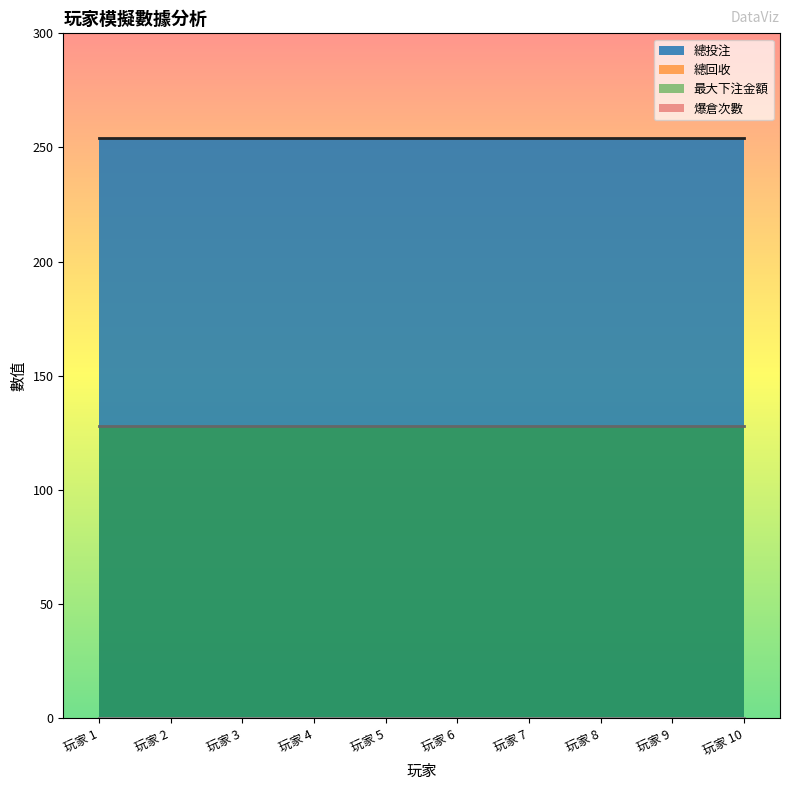

At how many categories does at least one series exceed 88?

10